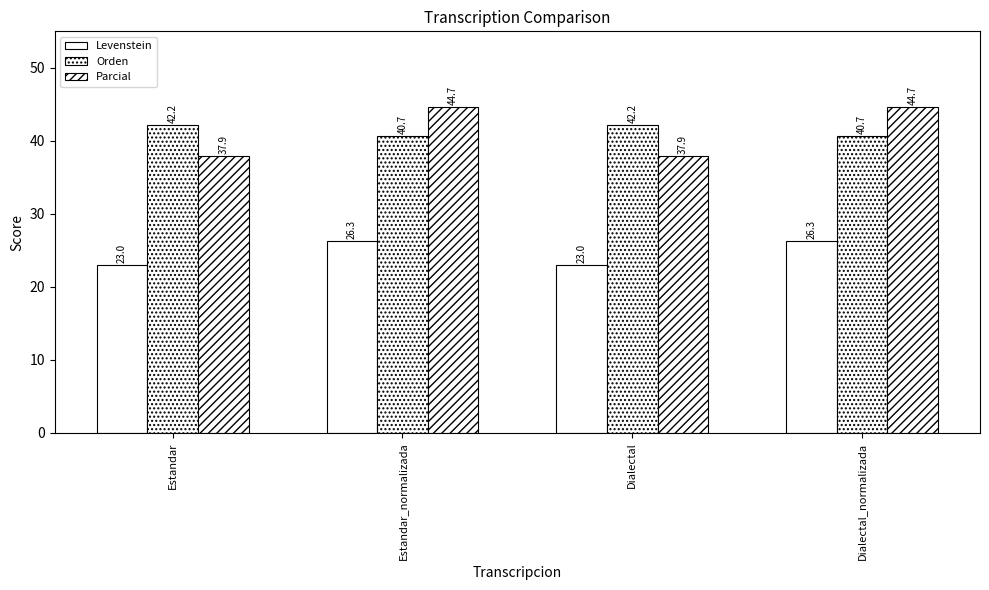

How many bars are there in each group?

3